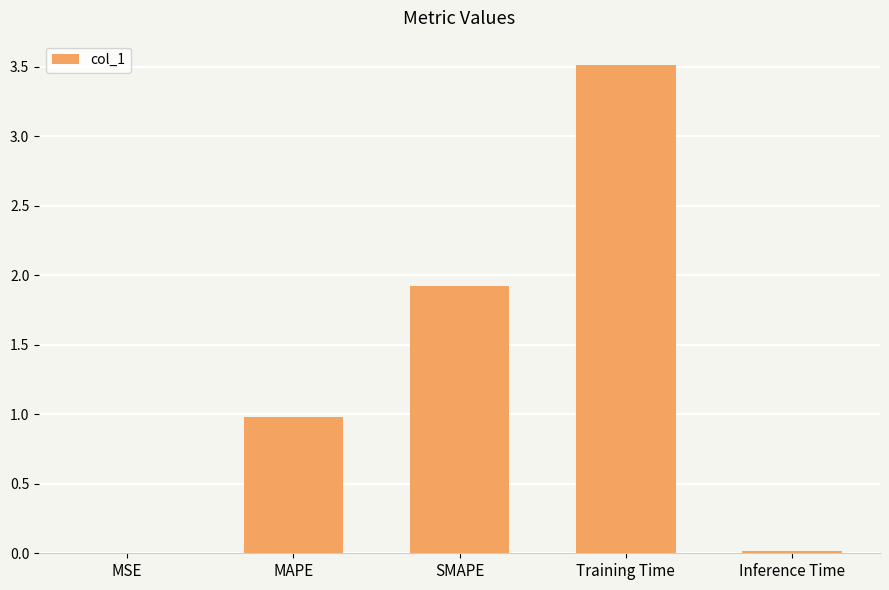

Which label corresponds to the largest value in the chart?

Training Time